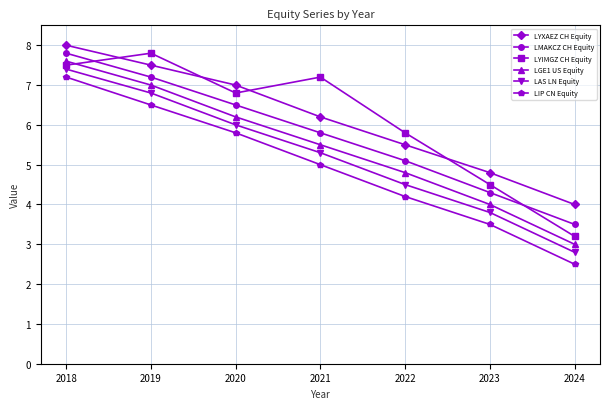

True or false: LGE1 US Equity has a value of 7.0 at 2019.

True